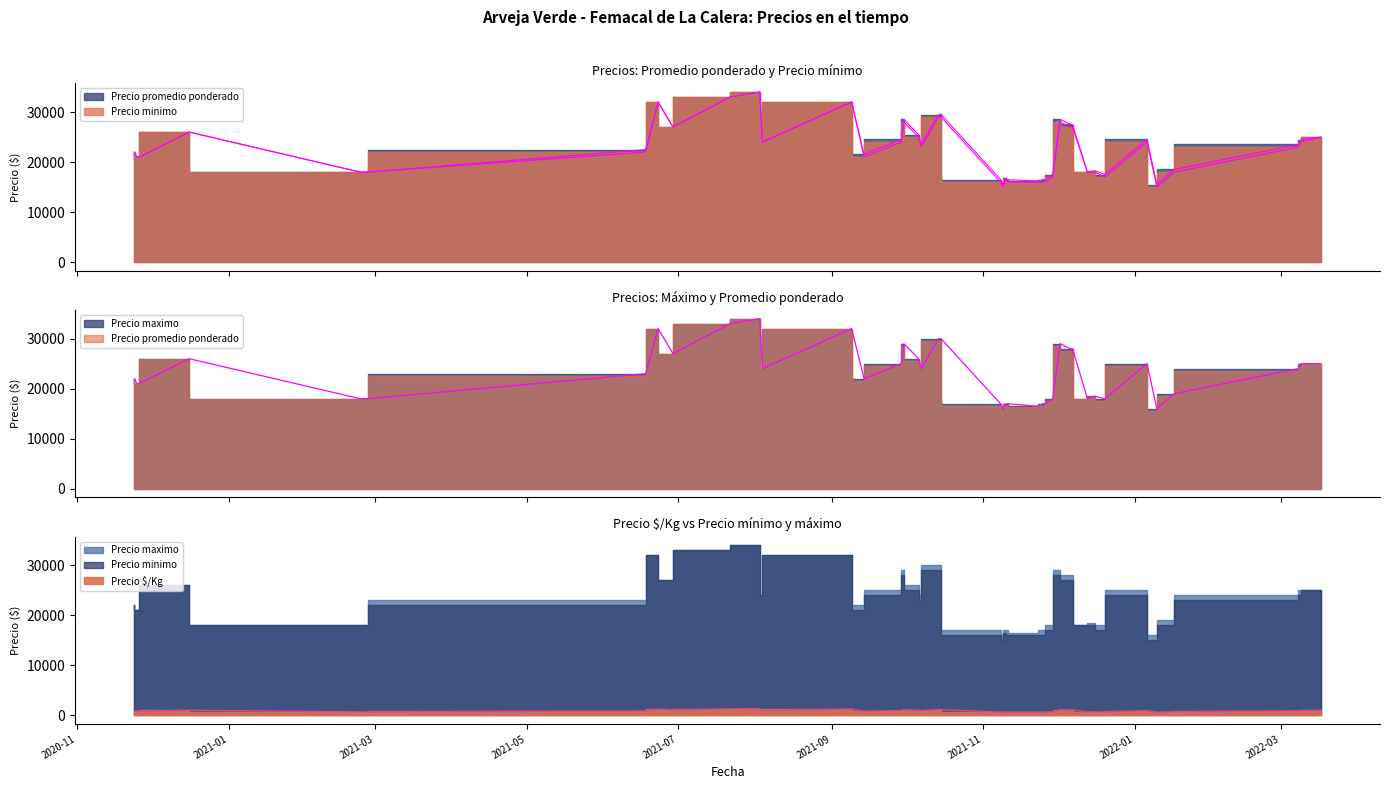

True or false: Precio minimo and Precio maximo intersect in this chart.

False